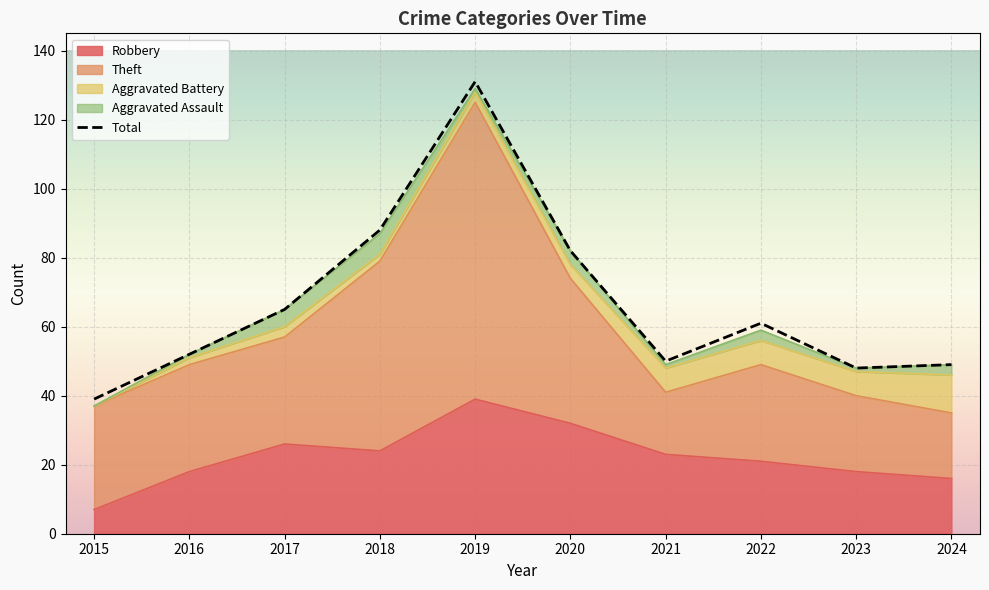

At which category does the chart reach its peak across all series?

2019